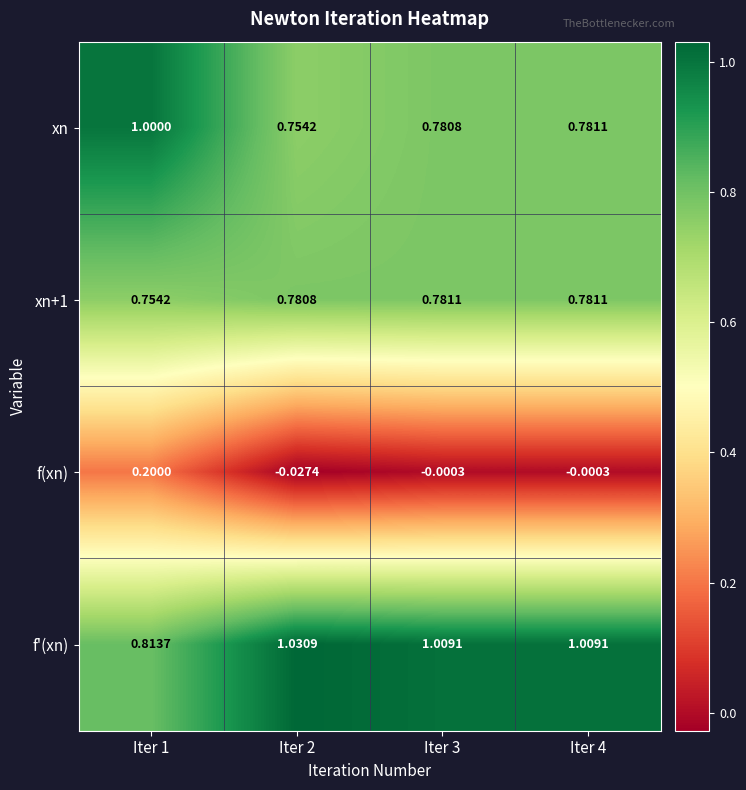

How many categories are shown in the chart?

4